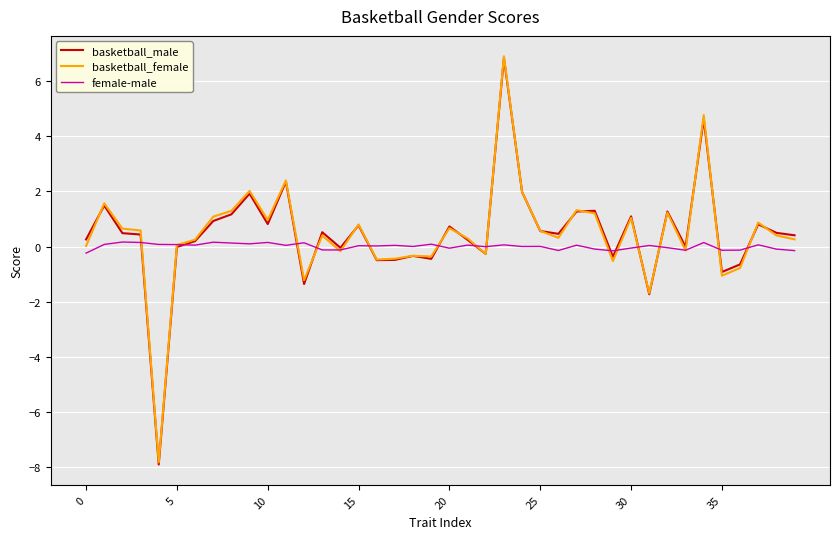

Which series has the largest range (max minus min)?

basketball_male